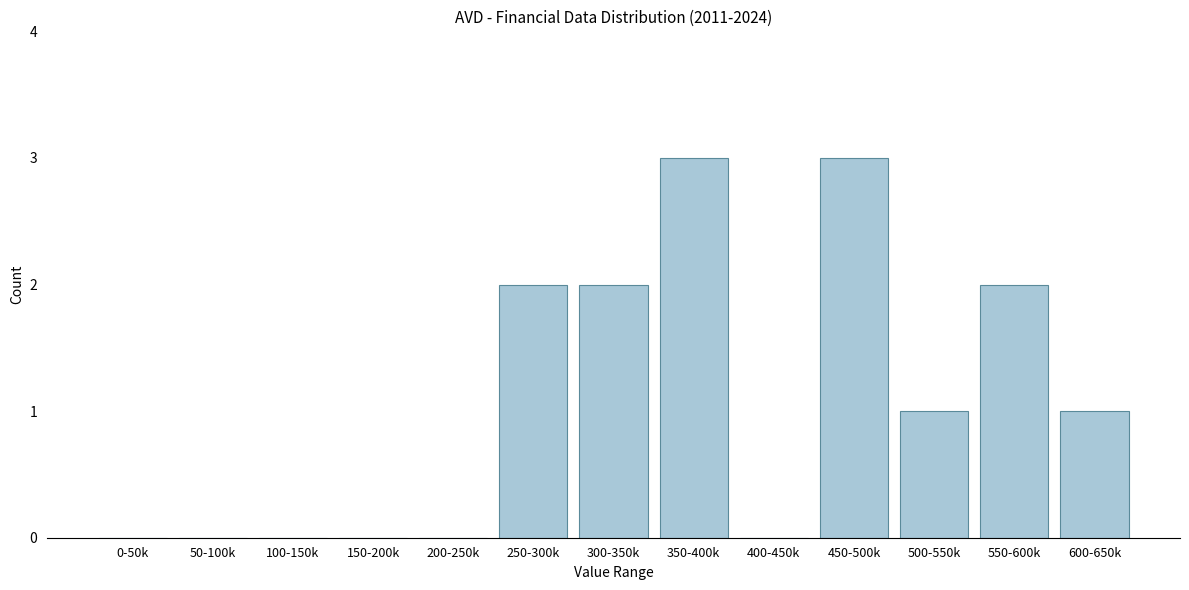

Reading right to left, transcribe all the data shown in this chart.

600-650k=1	550-600k=2	500-550k=1	450-500k=3	400-450k=0	350-400k=3	300-350k=2	250-300k=2	200-250k=0	150-200k=0	100-150k=0	50-100k=0	0-50k=0